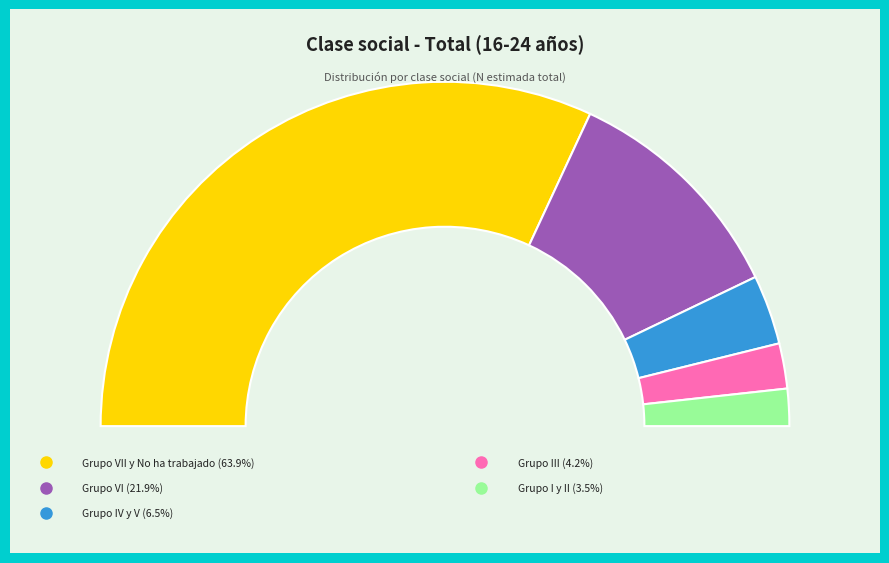

Which category has the biggest portion of the pie?

Grupo VII y No ha trabajado